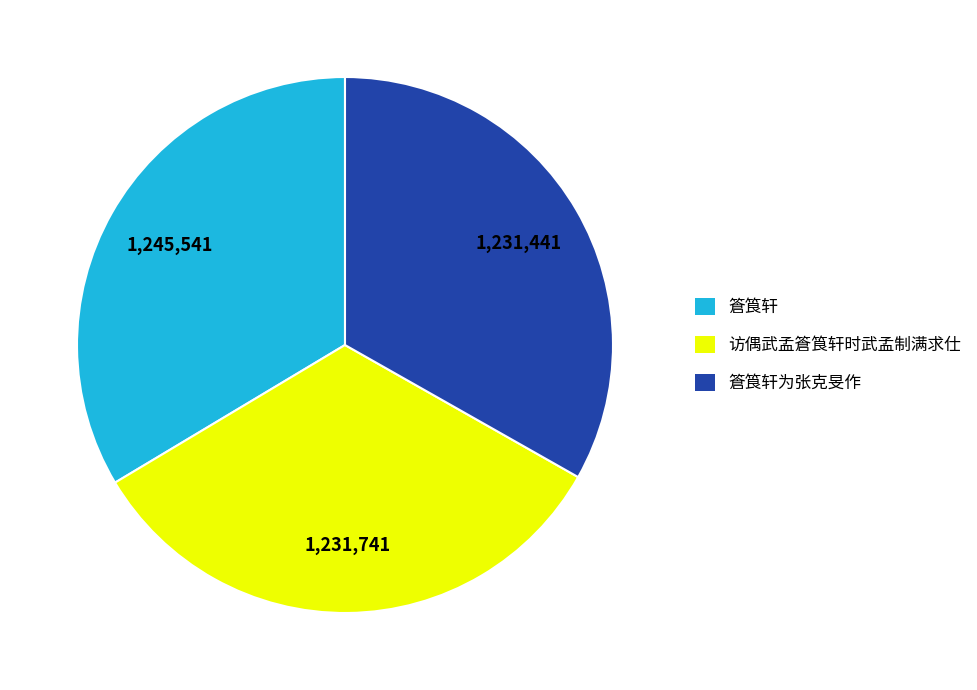

The 访偶武孟篬筤轩时武孟制满求仕 slice represents 33% of the pie. True or false?

True